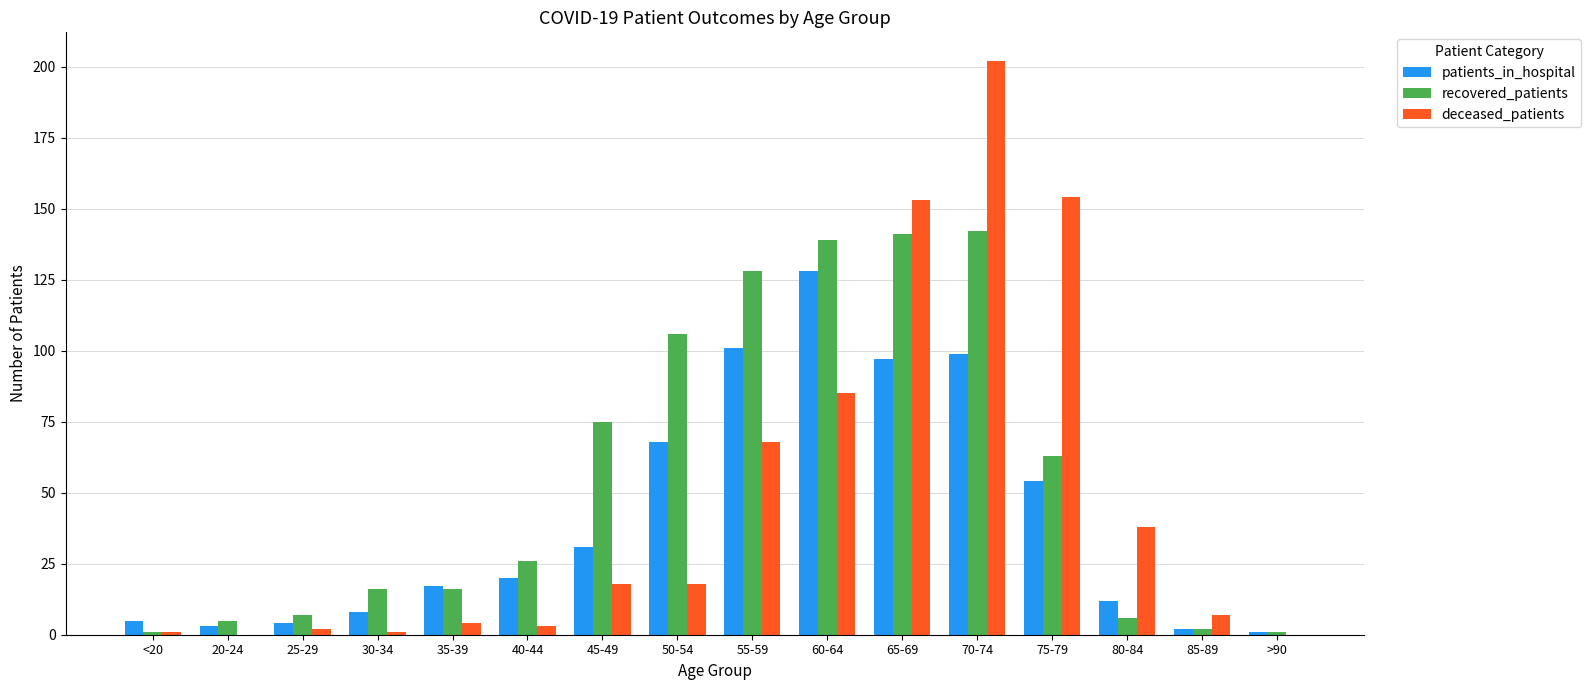

How many data points does each series have?

16